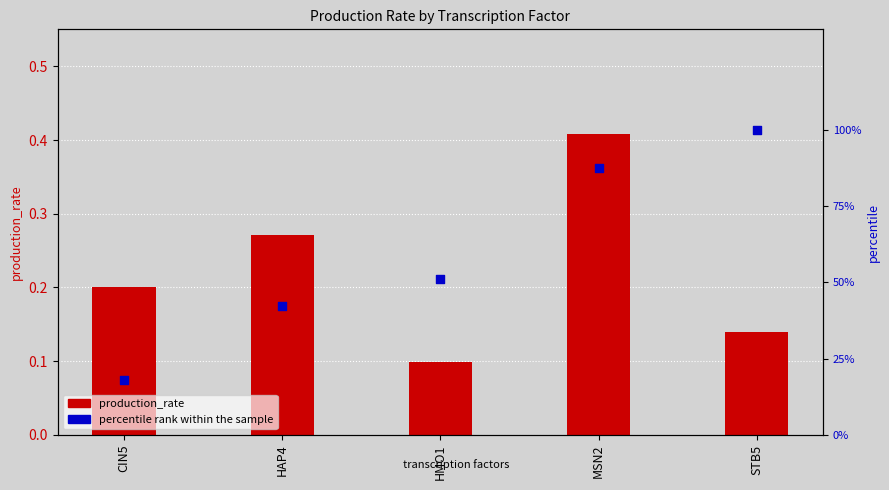

Which series contains the lowest Y value?

production_rate